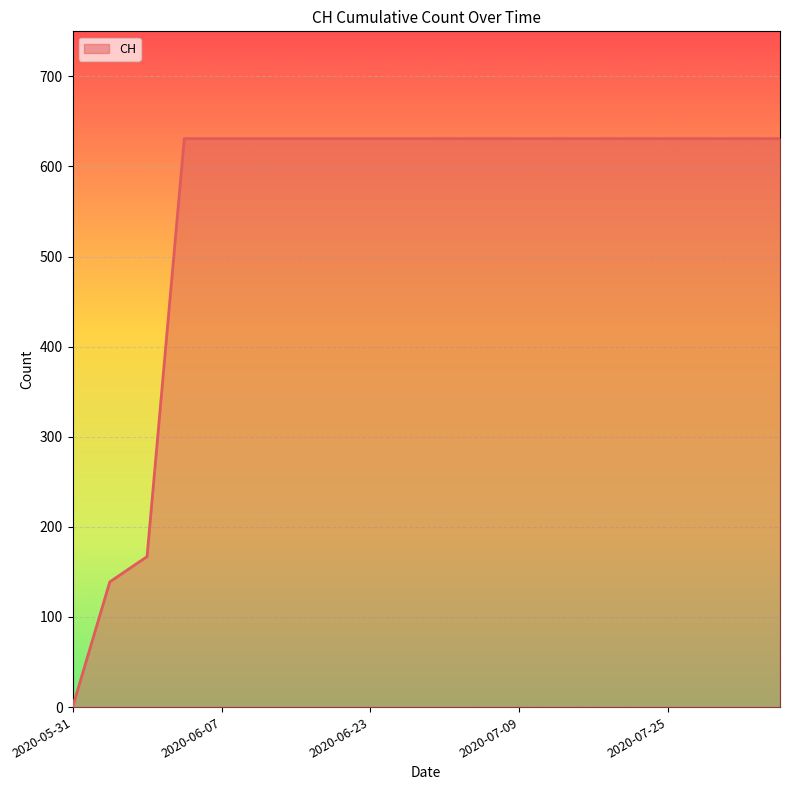

What is the difference between the maximum and minimum values?

631